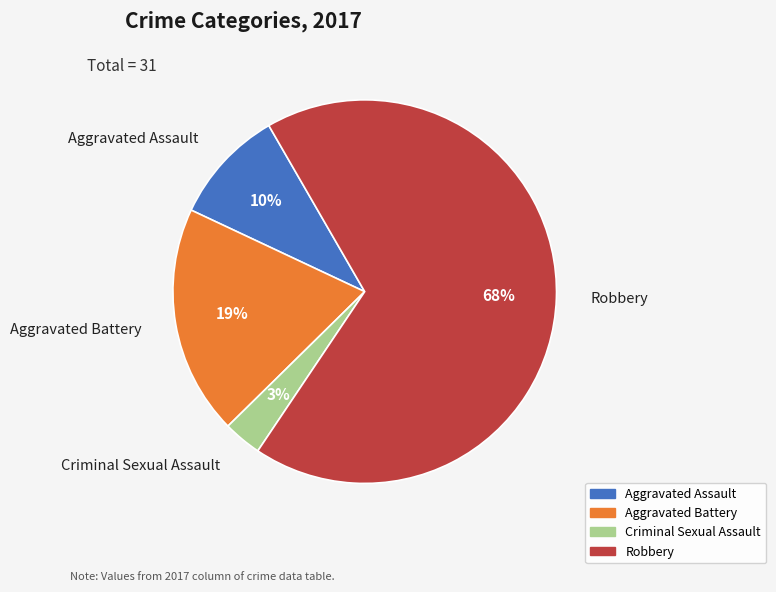

What is the largest slice in the pie chart?

Robbery